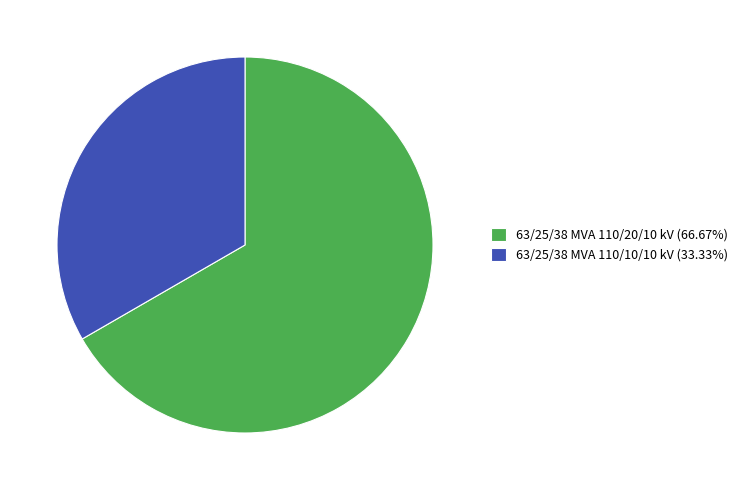

Which category has the smallest portion of the pie?

63/25/38 MVA 110/10/10 kV